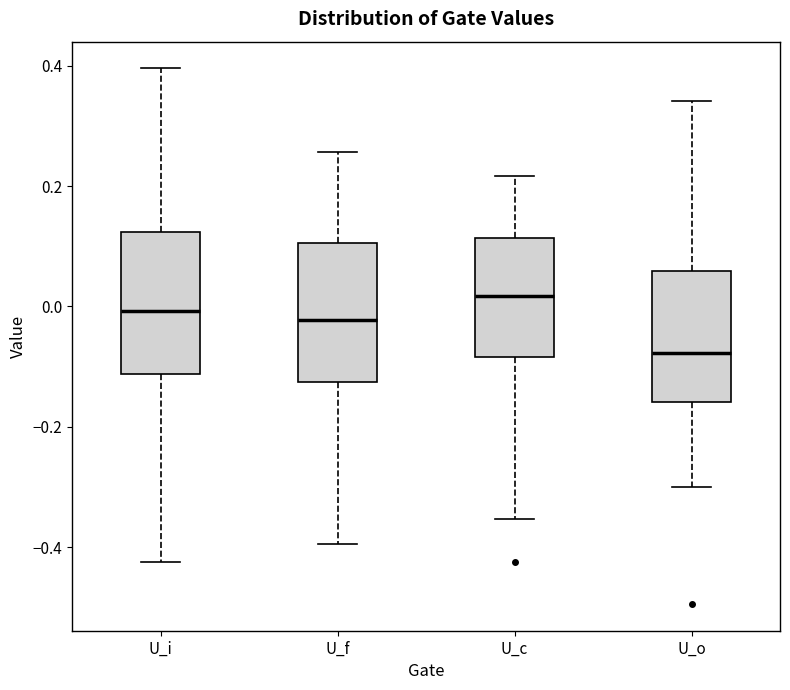

Reading left to right, read every box against the y-axis: the position of its median line, the range the box covers, and the ends of its whiskers. The values are not printed on the chart, so give them approximately, as read against the axis.

U_i: median 0.00, box -0.12 to 0.12, whiskers -0.42 to 0.40
U_f: median -0.02, box -0.12 to 0.10, whiskers -0.40 to 0.26
U_c: median 0.02, box -0.08 to 0.12, whiskers -0.36 to 0.22
U_o: median -0.08, box -0.16 to 0.06, whiskers -0.30 to 0.34